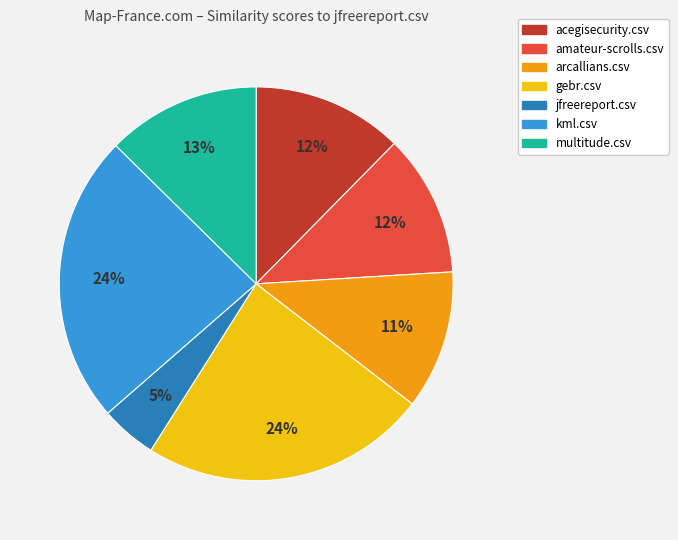

Is it true that multitude.csv is 1% of the pie?

False